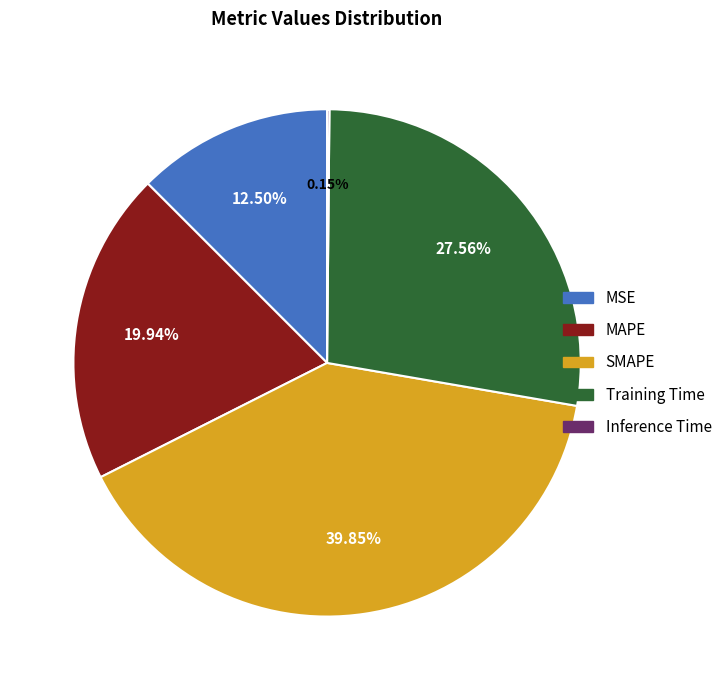

To the nearest percent, what is the difference between the largest and smallest slice percentages?

40%